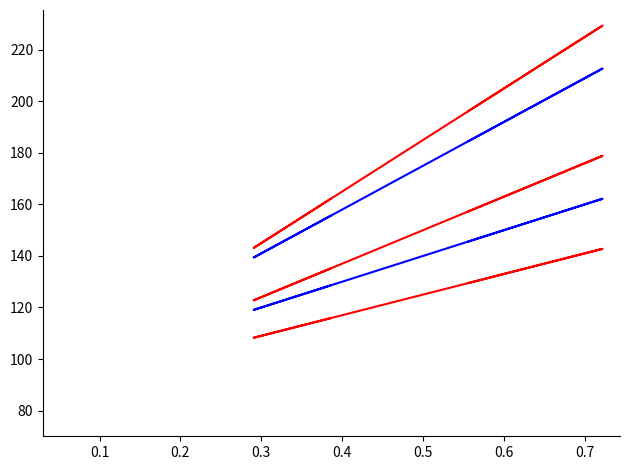

In red_0, how many points are lower than both neighbors (excluding endpoints)?

1